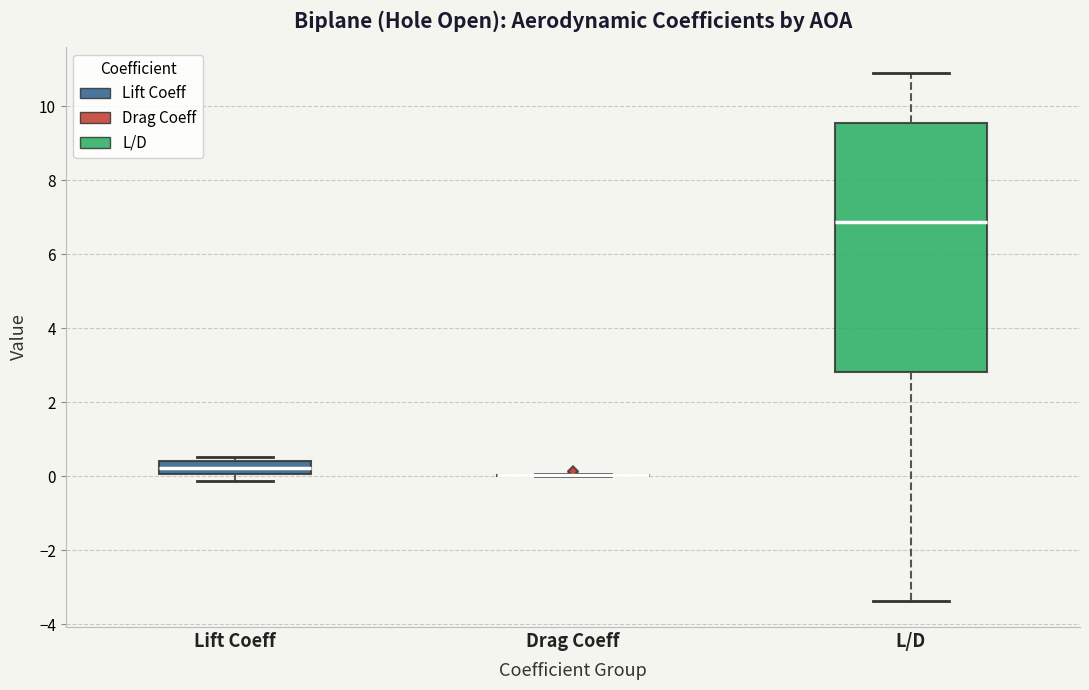

Reading left to right, transcribe this box plot: for each box, give where its median line is, the range the box spans, and where its two whiskers end, as read against the y-axis. The values are not printed on the chart, so give them approximately, as read against the axis.

Lift Coeff: median 0.2, box 0.0 to 0.4, whiskers -0.2 to 0.6
Drag Coeff: box collapsed to a line at 0.0, whiskers 0.0 to 0.0
L/D: median 6.8, box 2.8 to 9.6, whiskers -3.4 to 10.8